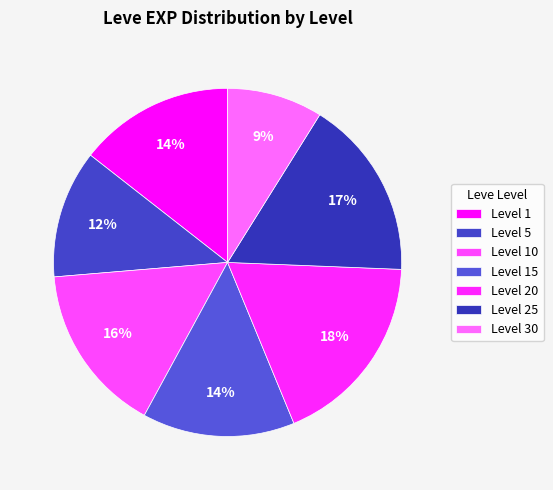

How many segments does this pie chart have?

7